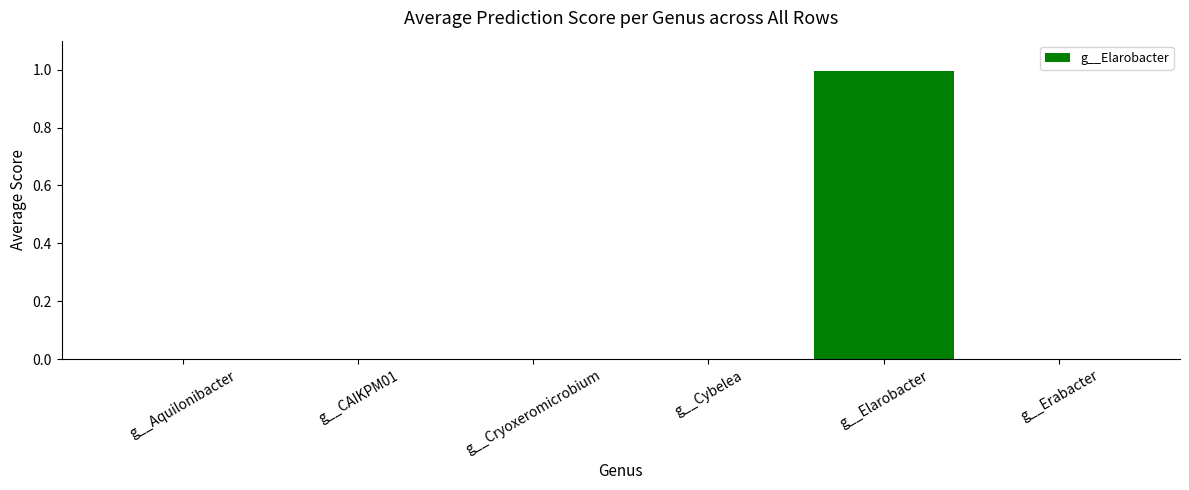

Count the number of categories in the chart.

6